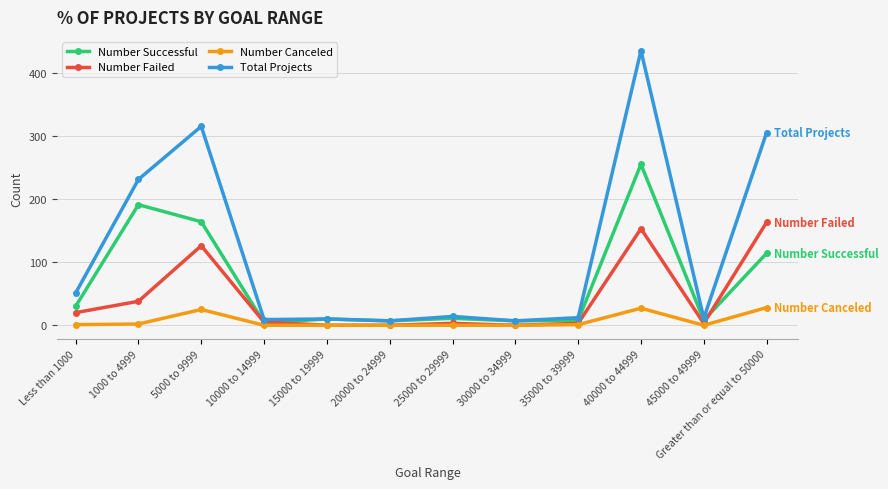

Rank the series by their average value, from highest to lowest.

Total Projects, Number Successful, Number Failed, Number Canceled